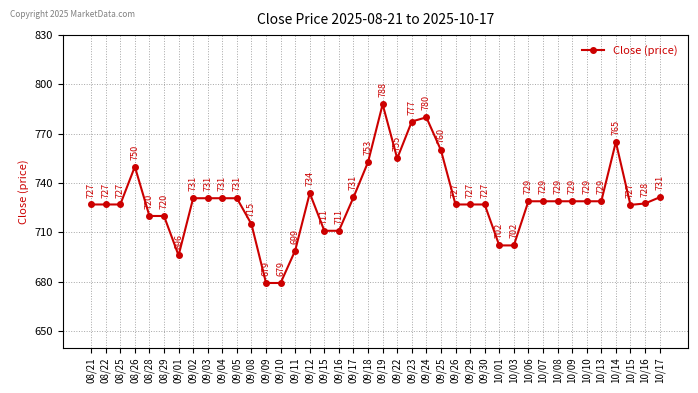

At which category does the chart reach its peak across all series?

09/19